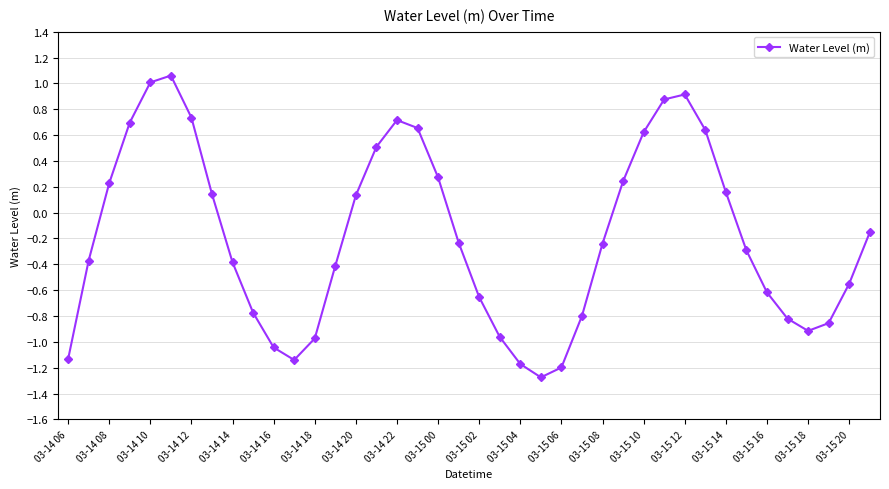

What is the value of the 5th point from the left?

1.0